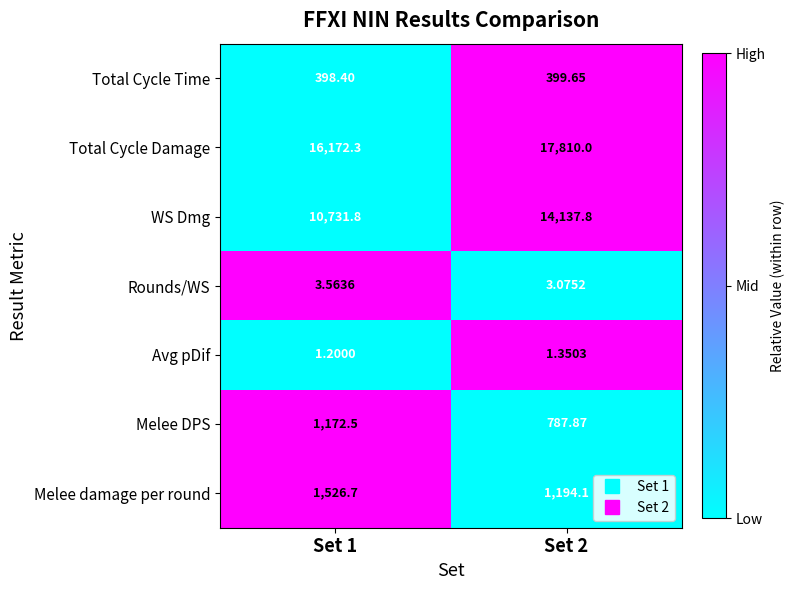

Rank the series at Set 1 from highest to lowest value.

Total Cycle Damage, WS Dmg, Melee damage per round, Melee DPS, Total Cycle Time, Rounds/WS, Avg pDif